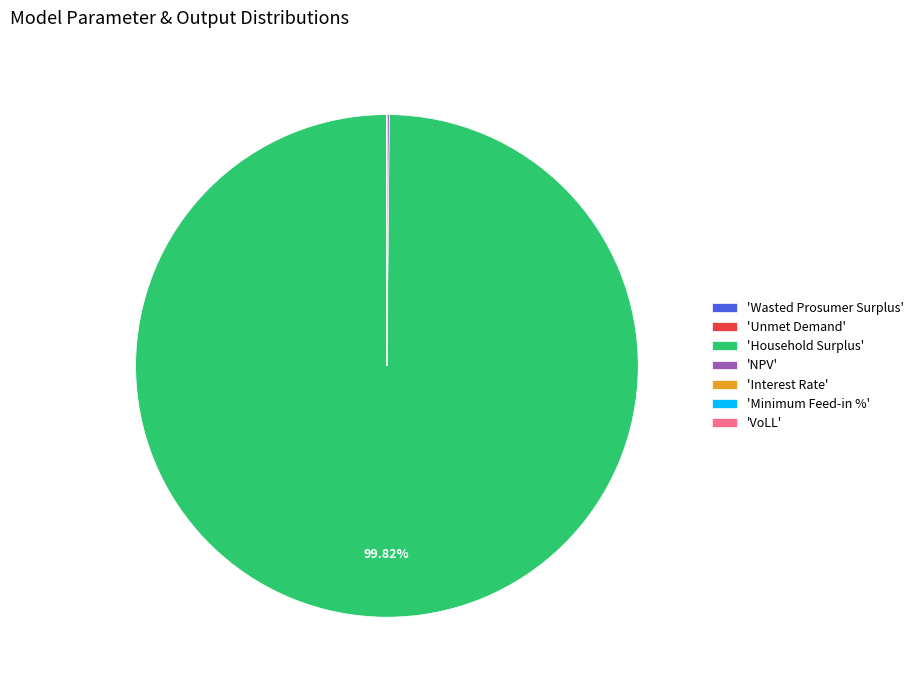

Is there any slice that represents more than half of the pie?

Yes